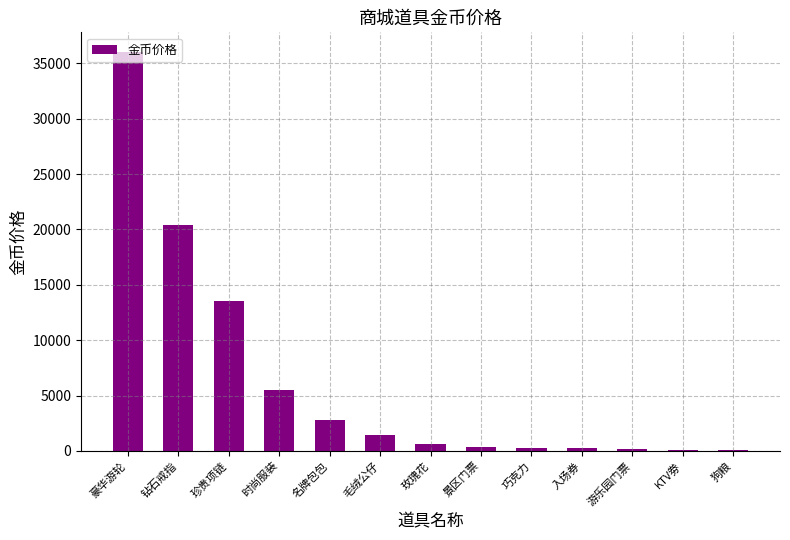

Approximately how many times larger is the value at 珍贵项链 compared to 豪华游轮?

0.4